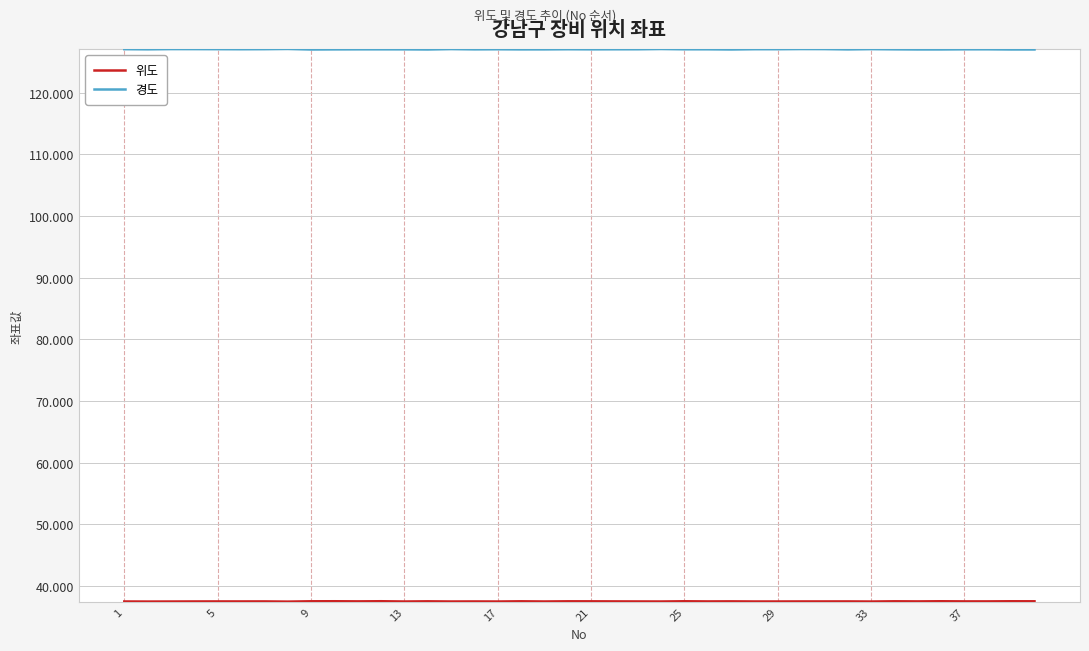

Which series has the largest total across all categories?

경도